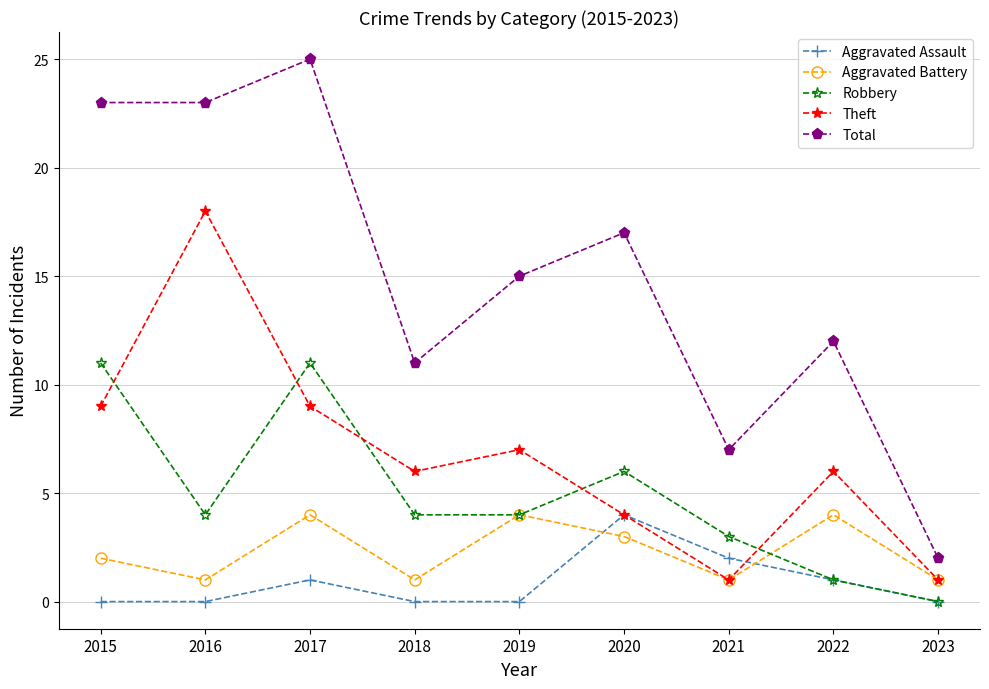

Is the value of Aggravated Assault at 2022 greater than the value of Total at 2022?

No